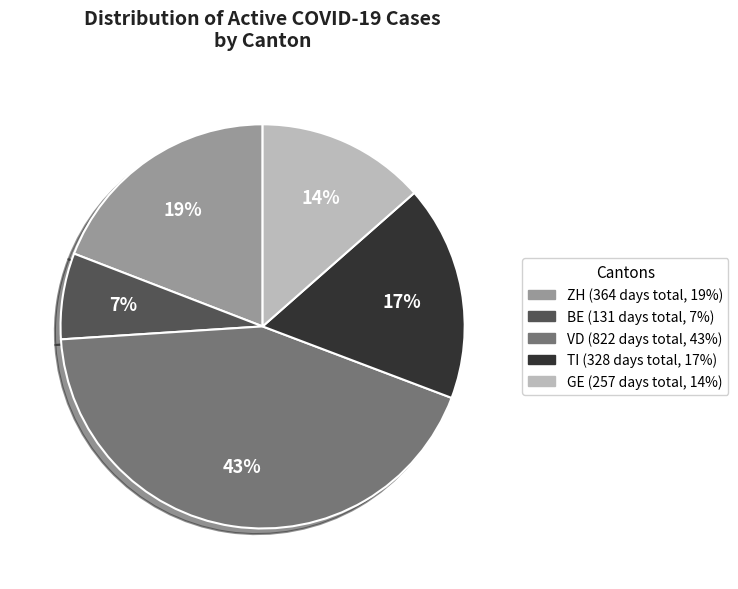

To the nearest percent, what is the average slice percentage?

20%